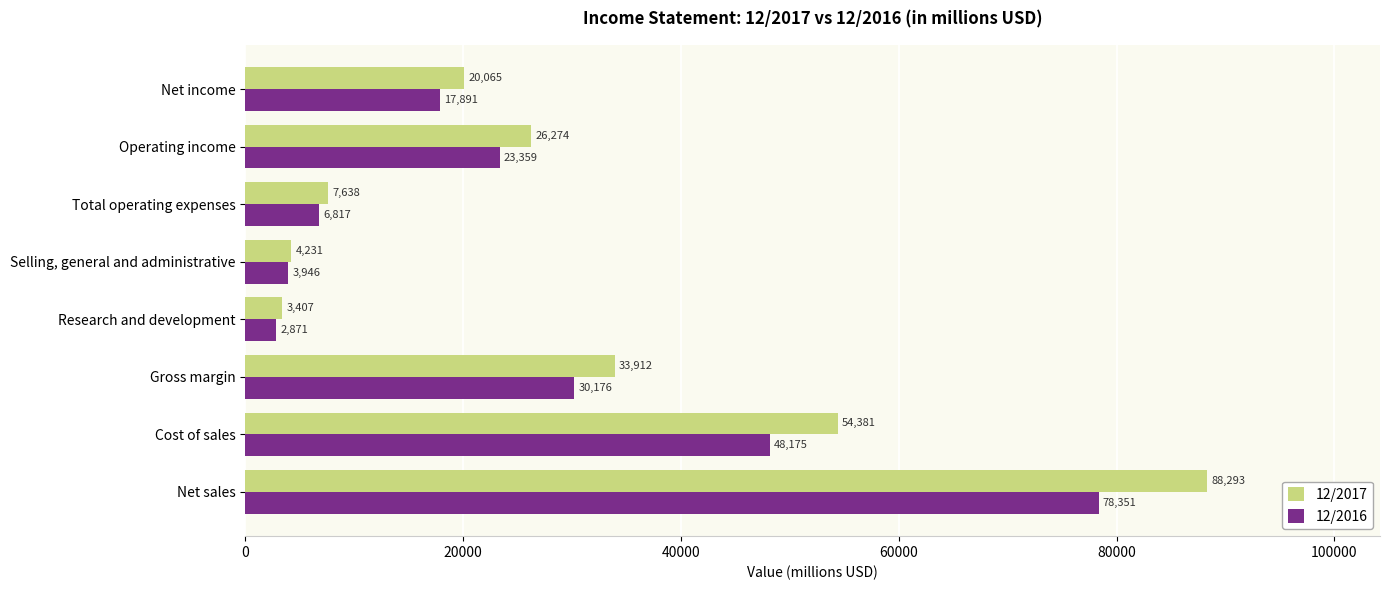

Rank the series at Gross margin from lowest to highest value.

12/2016, 12/2017